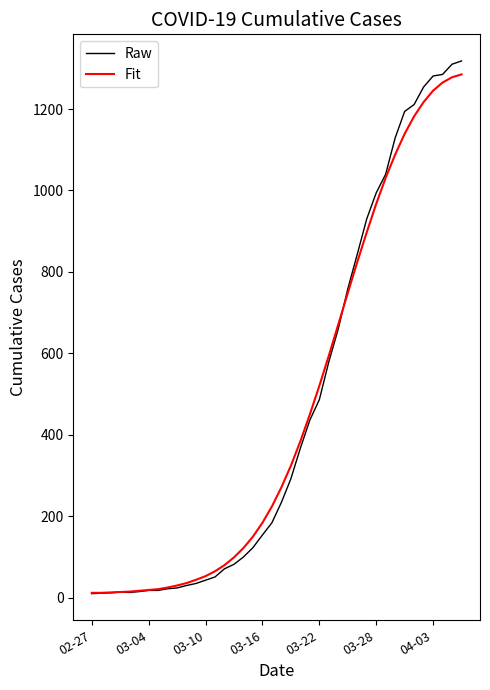

Which series has the widest spread of values?

Raw